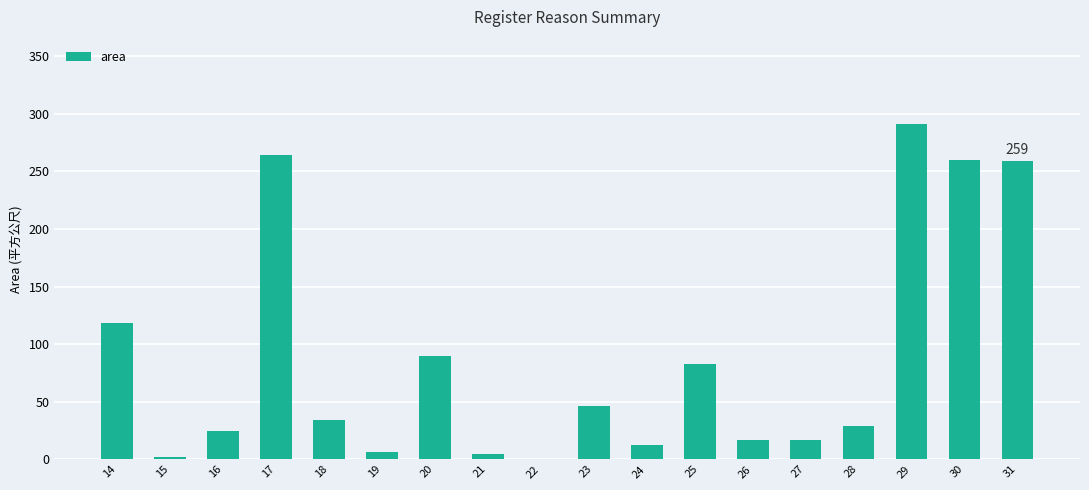

At which category does the chart reach its peak across all series?

29